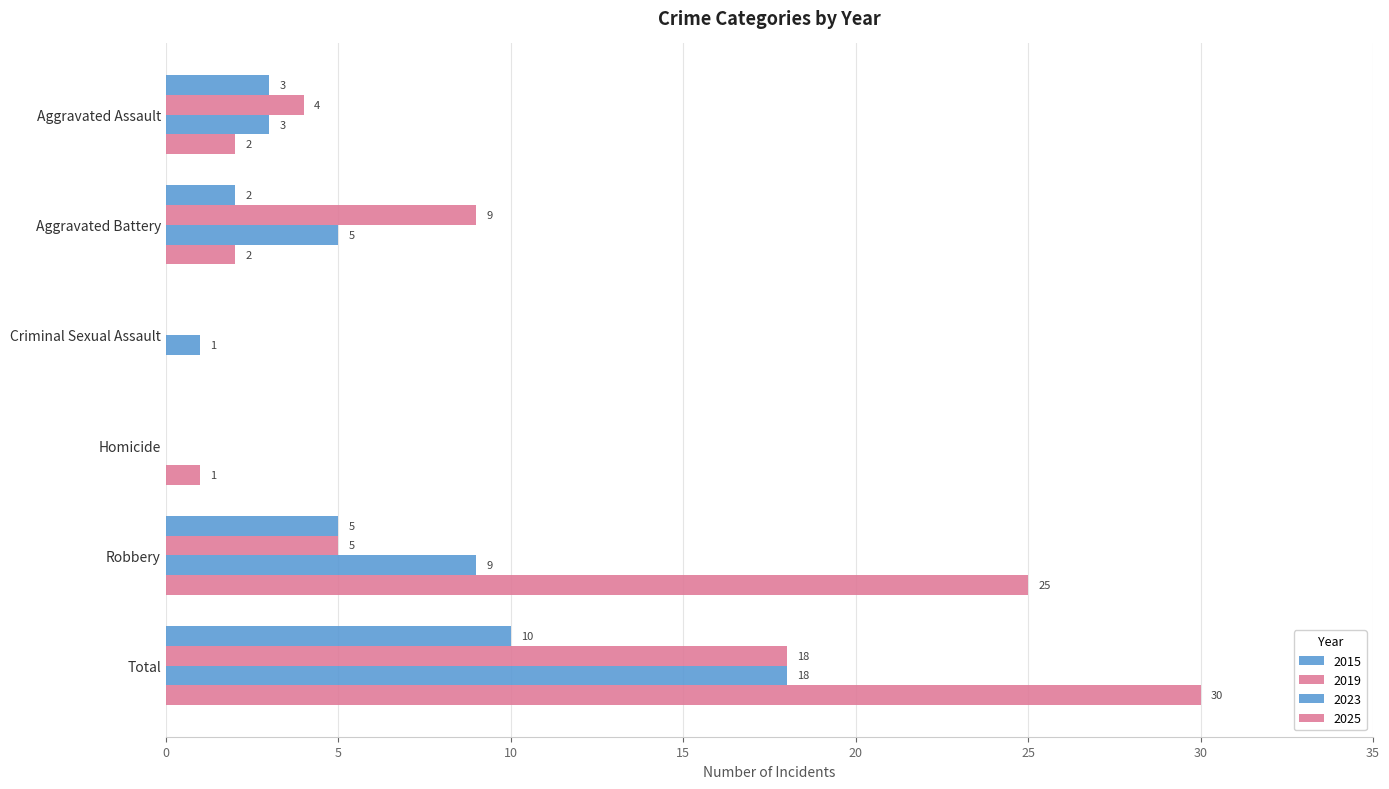

List the labels in order of 2025 value, smallest first.

Criminal Sexual Assault, Homicide, Aggravated Assault, Aggravated Battery, Robbery, Total